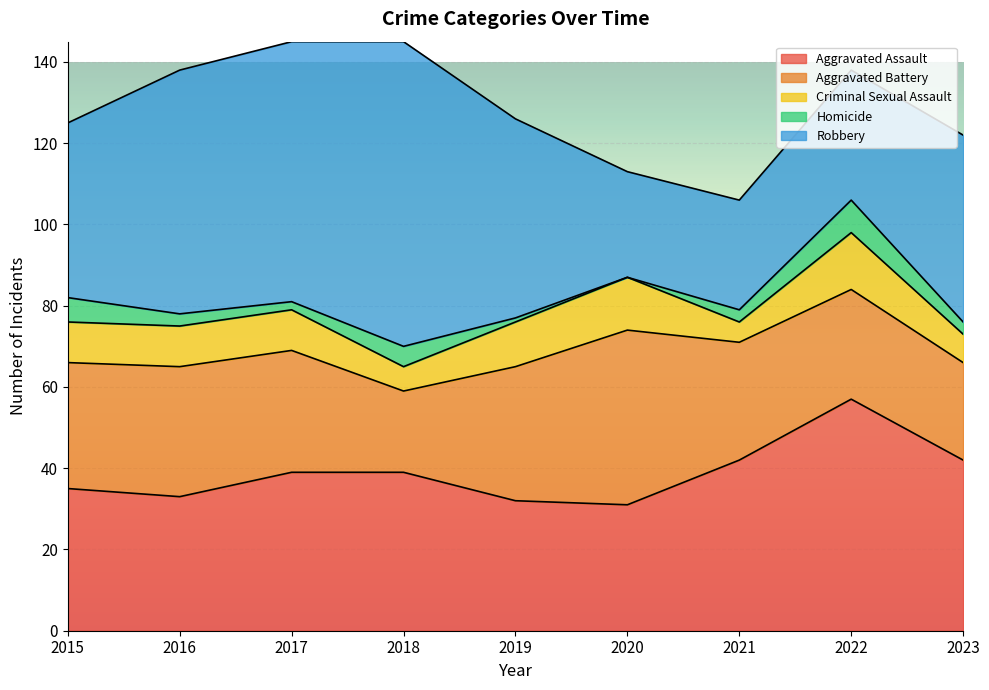

Where is the first local maximum for Homicide?

2018